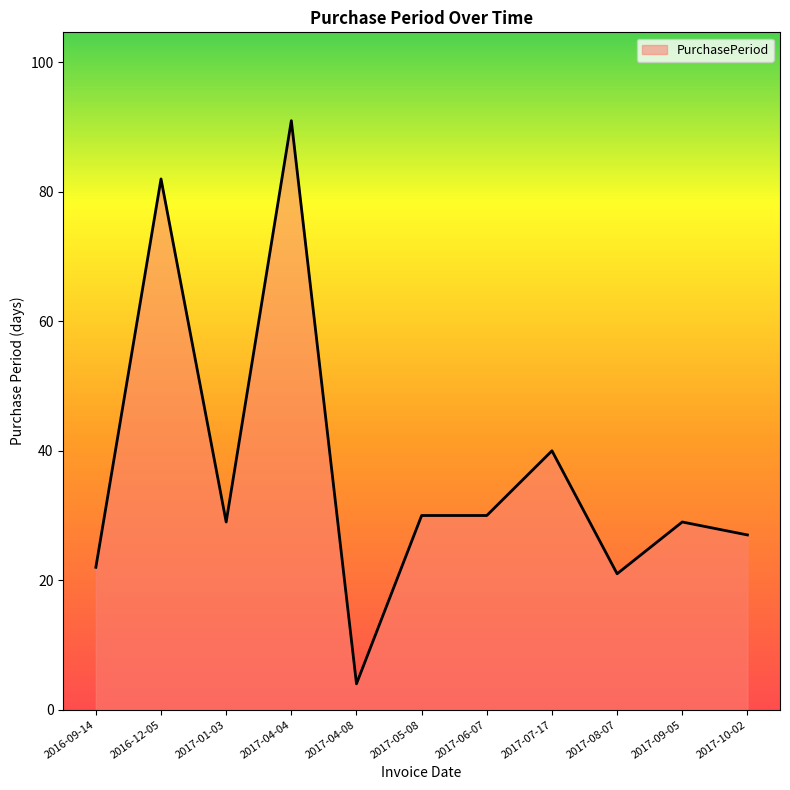

What is the average value?

37